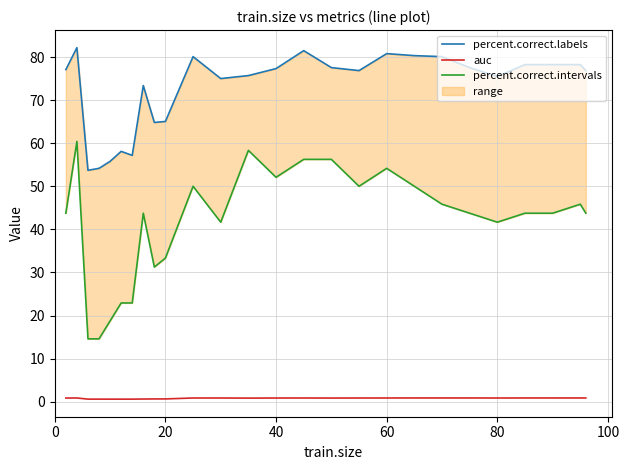

What is the minimum value for auc?

0.6